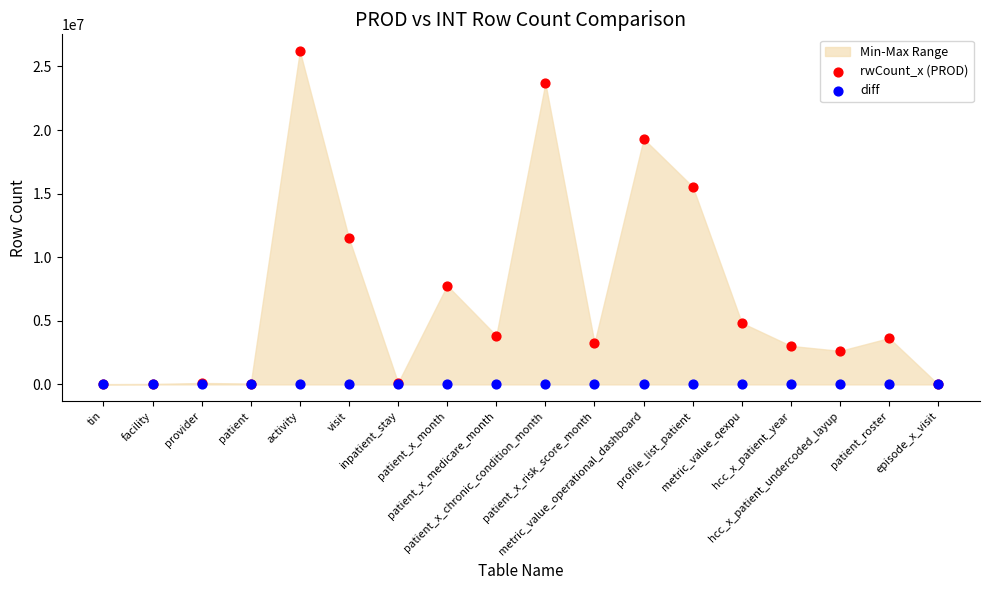

Across all series, what Y value is closest to 13108827?

11497118